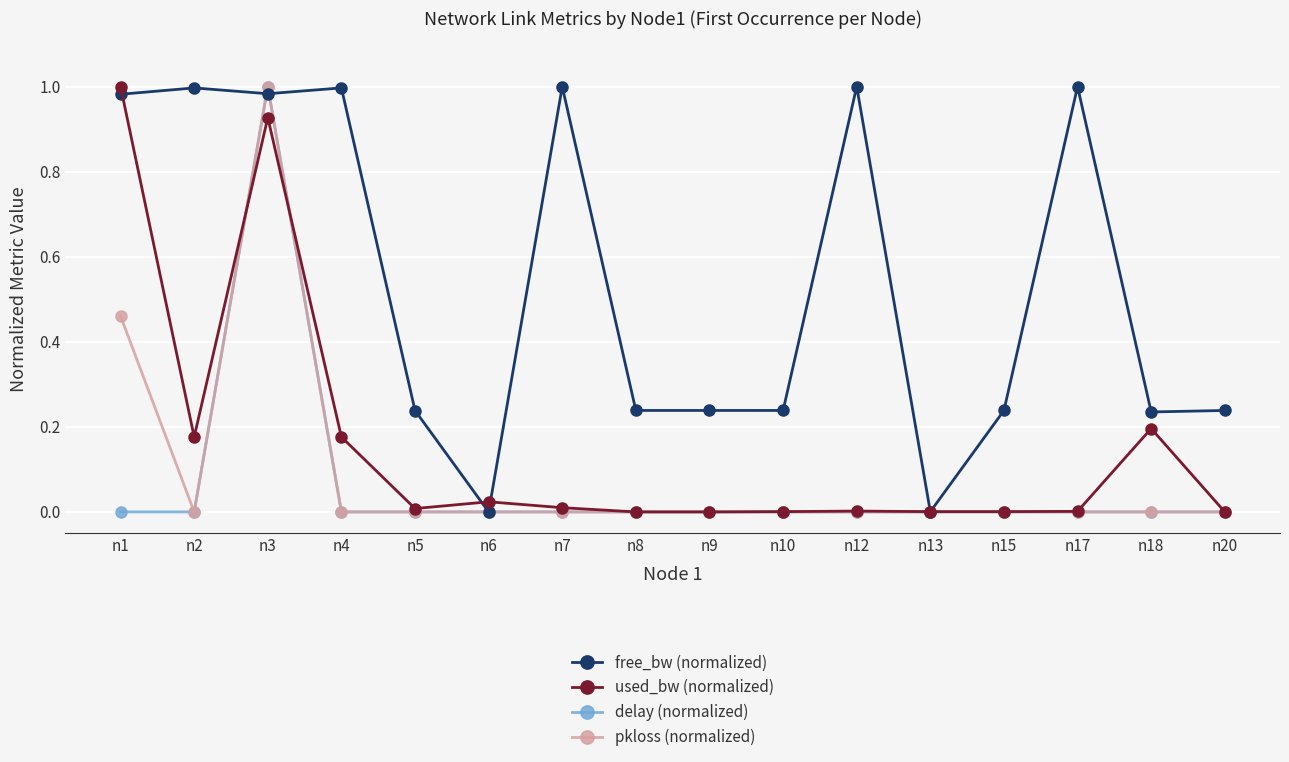

How many delay (normalized) values are between 0 and 1?

16